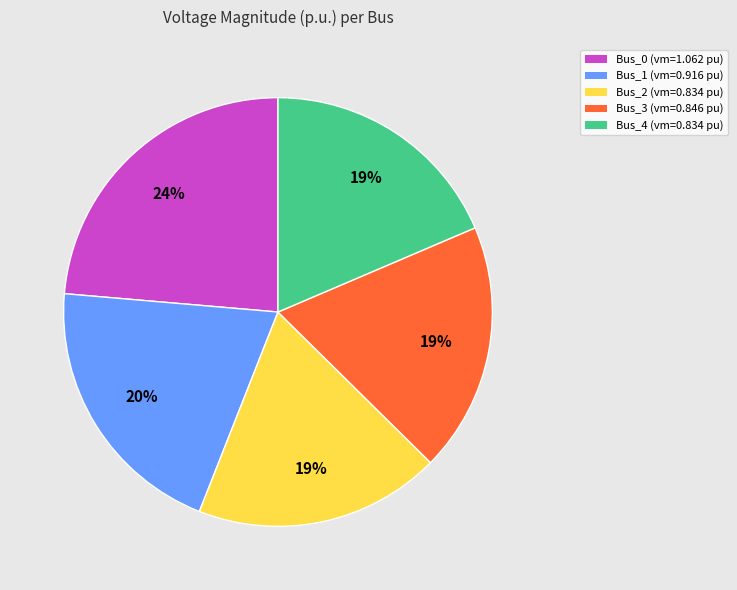

Does Bus_3 represent more than half of the total?

No